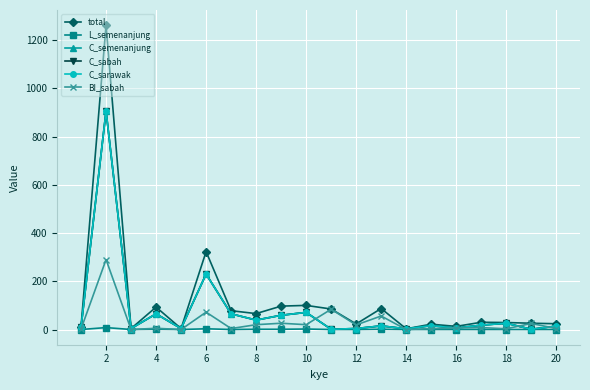

Reading left to right, what are all the values shown in this chart?

total: 12	1262	4	93	4	323	78	66	97	100	85	23	87	3	22	13	30	29	26	24
L_semenanjung: 0	8	0	1	0	3	0	1	1	2	0	0	1	0	0	0	0	0	0	0
C_semenanjung: 9	906	4	65	4	230	65	39	59	71	1	4	15	3	16	6	18	26	1	14
C_sabah: 9	906	4	65	4	230	65	39	59	71	1	4	15	3	16	6	18	26	1	14
C_sarawak: 9	906	4	65	4	230	65	39	59	71	1	4	15	3	16	6	18	26	1	14
BI_sabah: 2	290	0	5	0	72	4	20	26	20	84	19	56	0	4	6	8	3	25	4